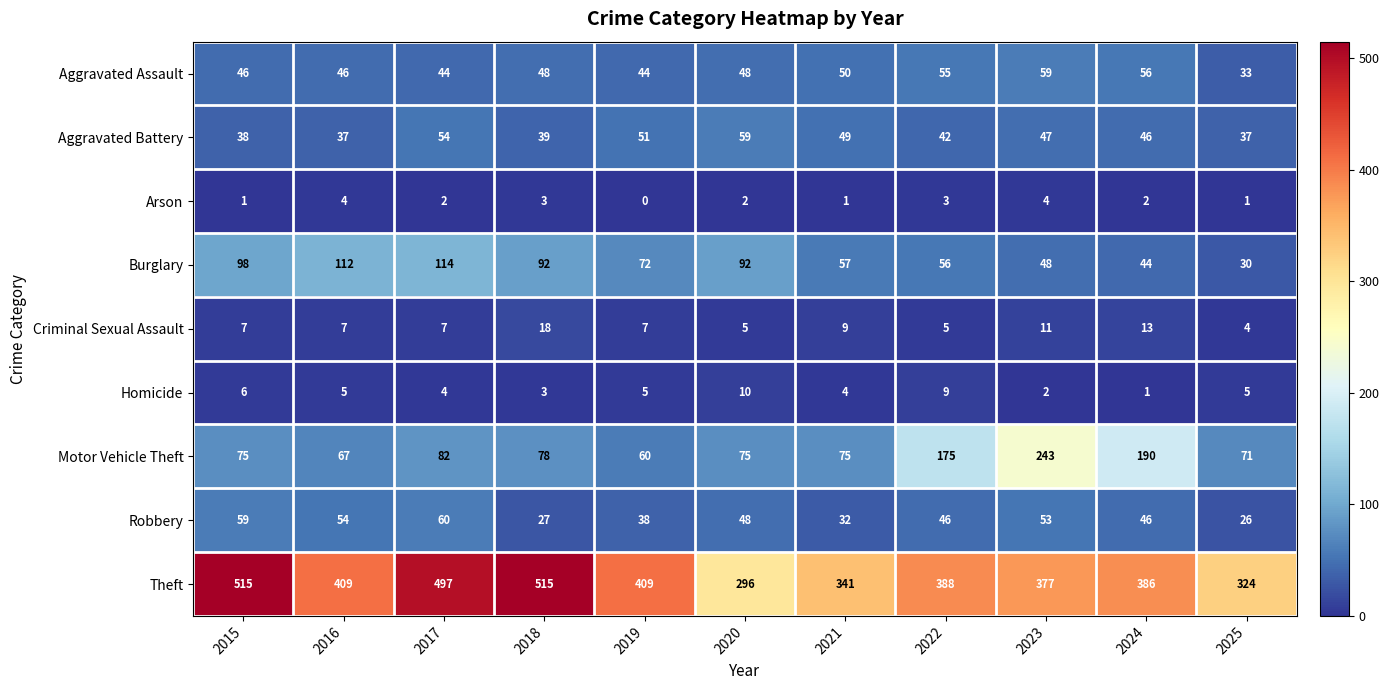

What is the sum of the Motor Vehicle Theft values at 2015 and 2019?

135